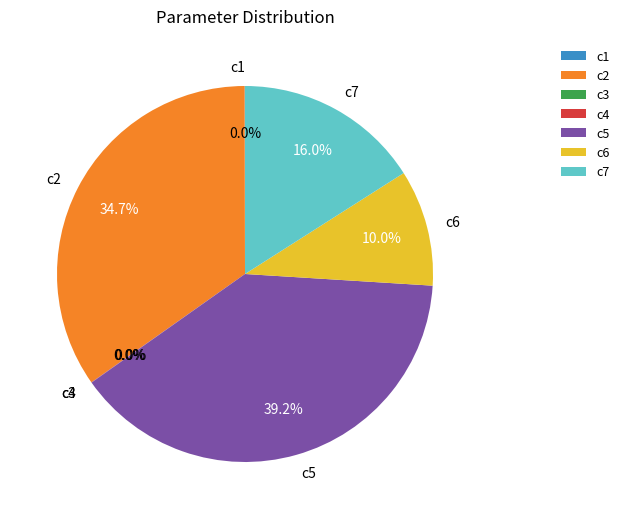

Which slice is the largest?

c5